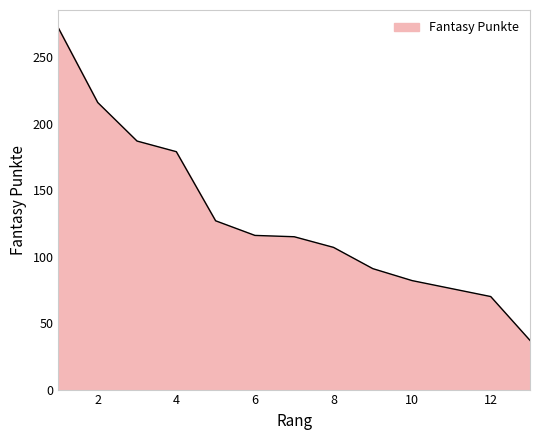

What is the greatest value displayed?

272